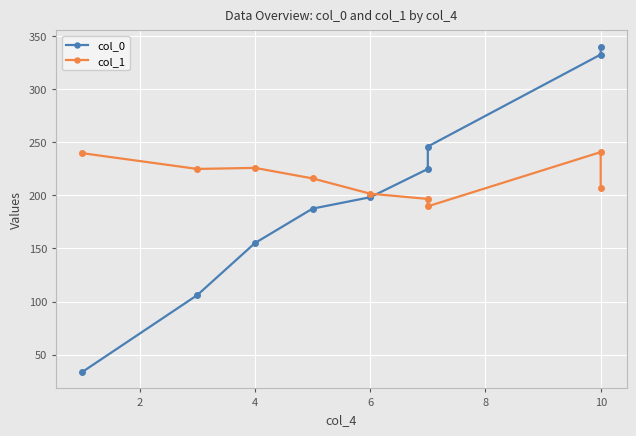

Which series has the largest total across all categories?

col_1